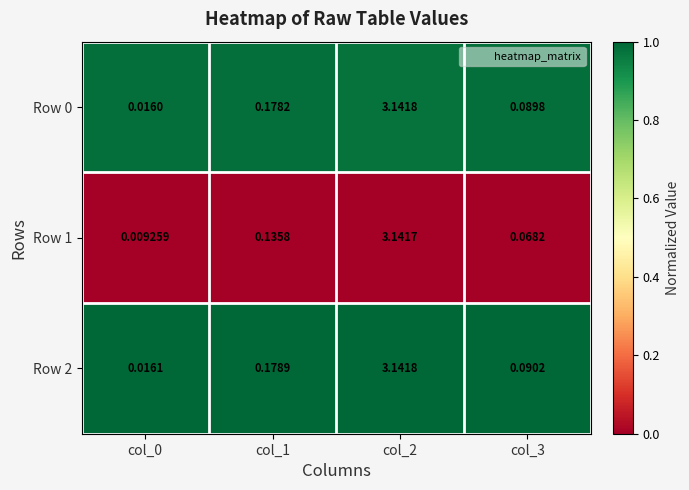

Which series has the largest total across all categories?

Row 2